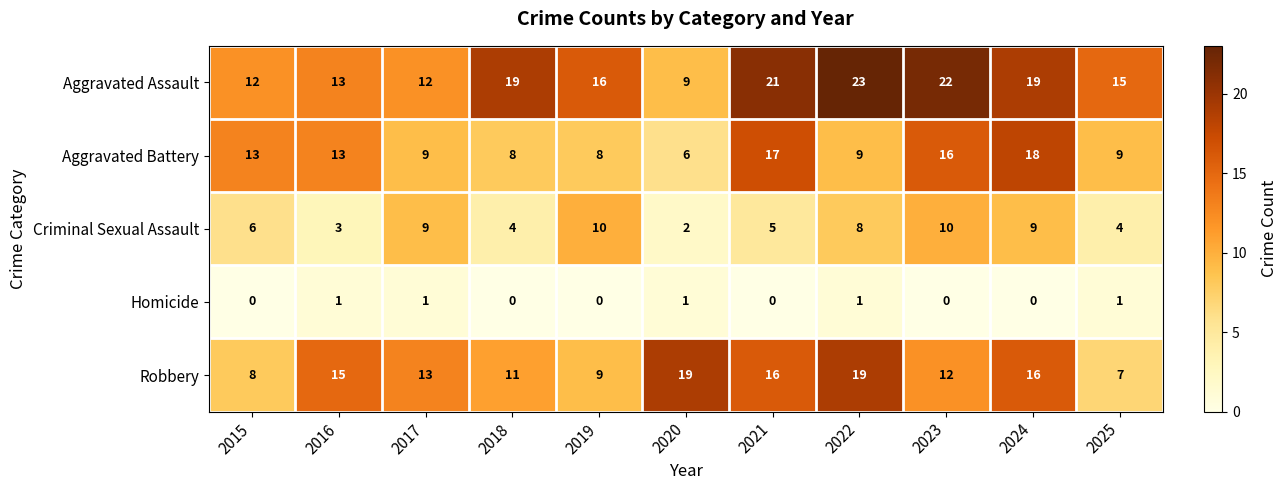

The value of Robbery at 2020 is 9. True or false?

False